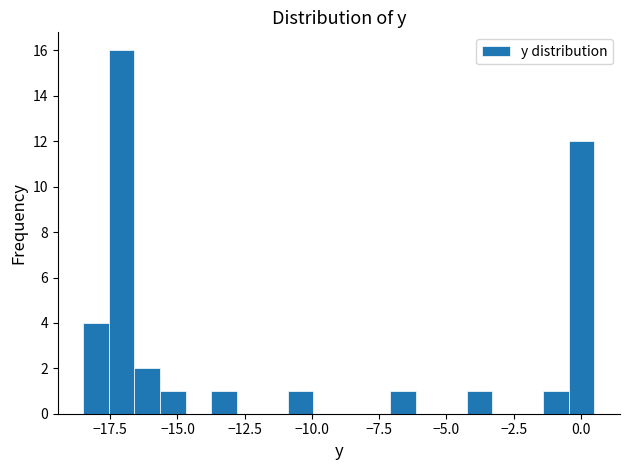

Read against the x-axis, roughly where is the centre of the tallest bar?

-17.0